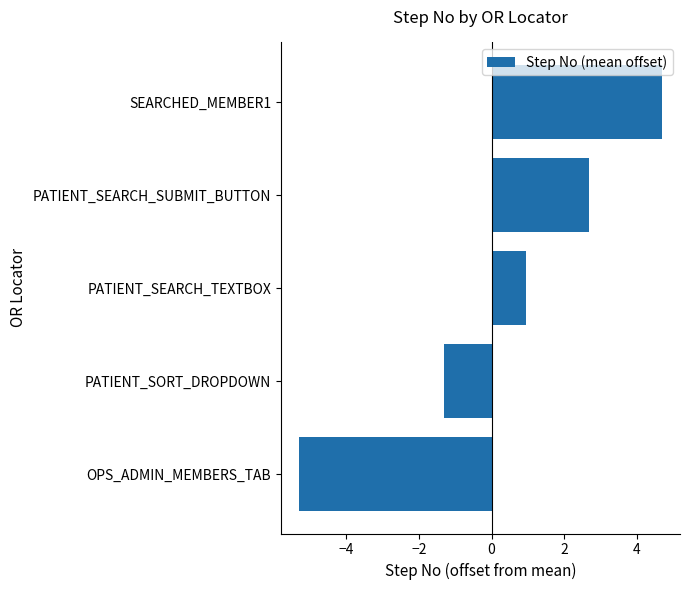

At which label is the value closest to 0?

PATIENT_SEARCH_TEXTBOX